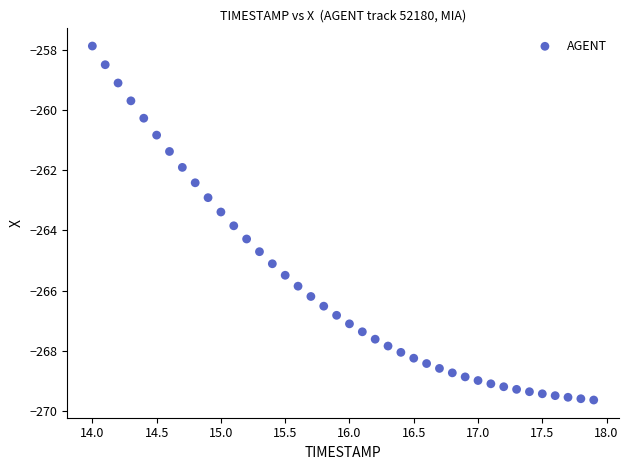

What is the range of X values (max minus min)?

3.9